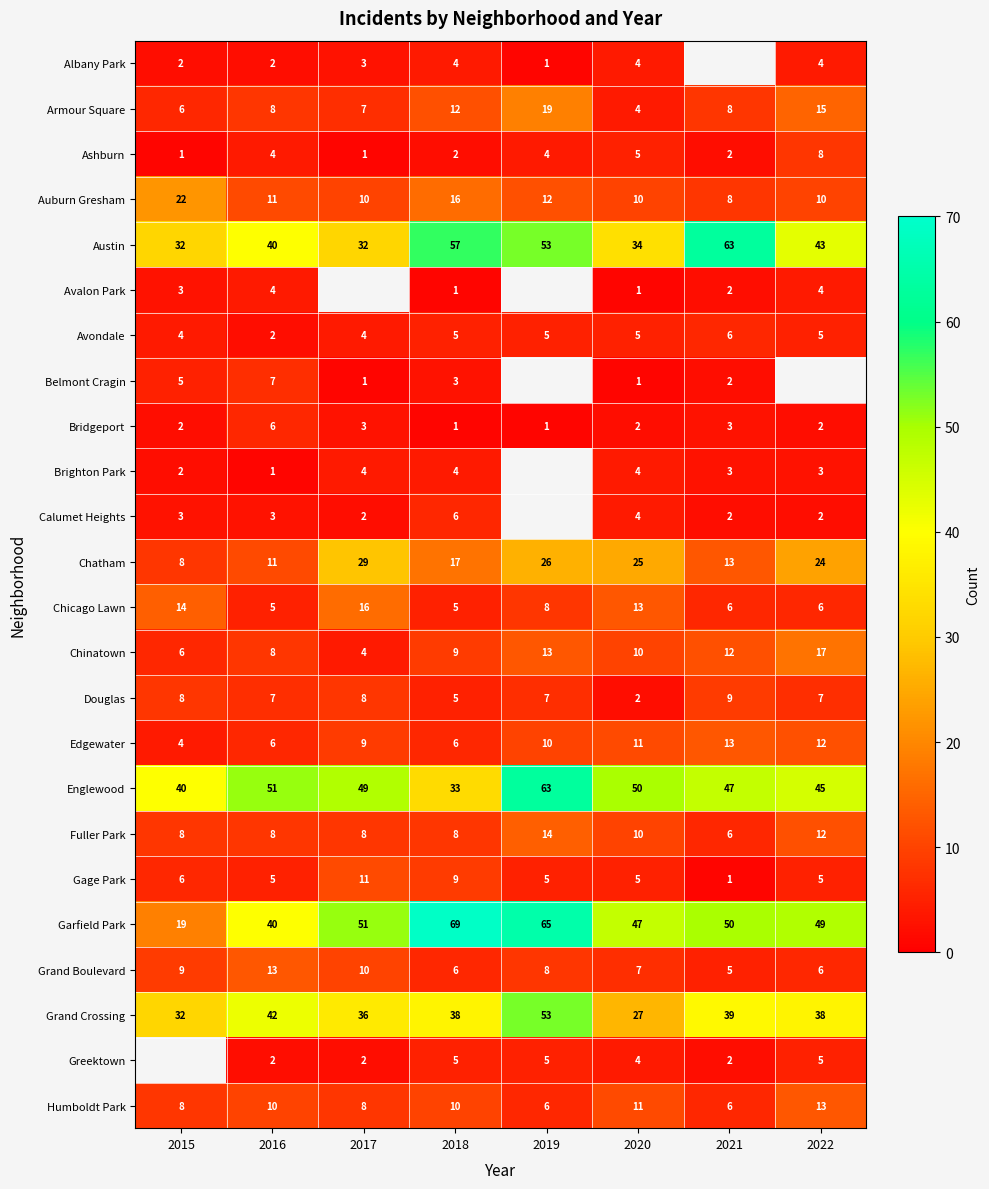

The value of Fuller Park at 2017 is 2.9. True or false?

False